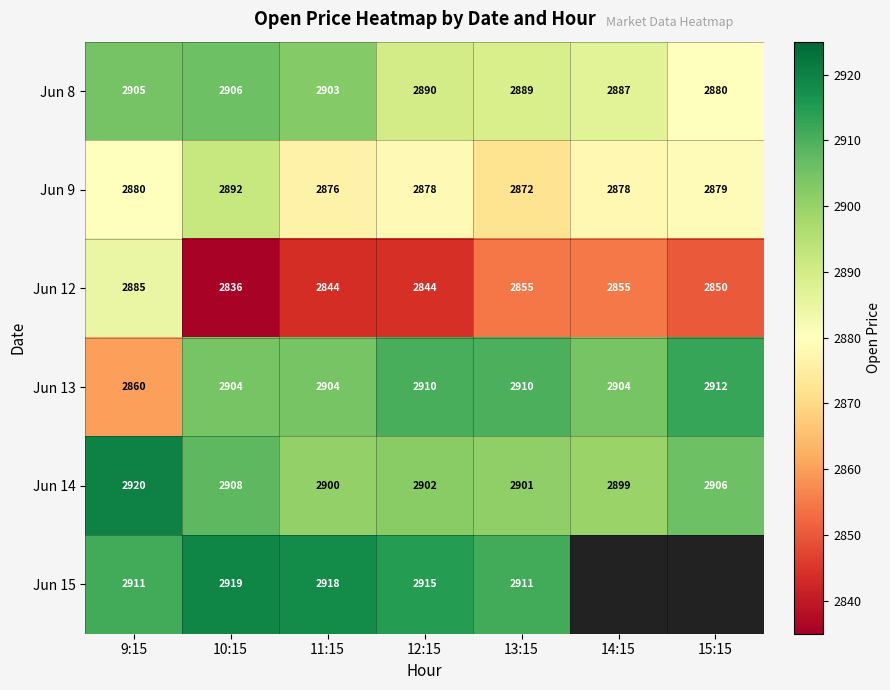

Is the value of Jun 13 at 14:15 greater than the value of Jun 8 at 10:15?

No